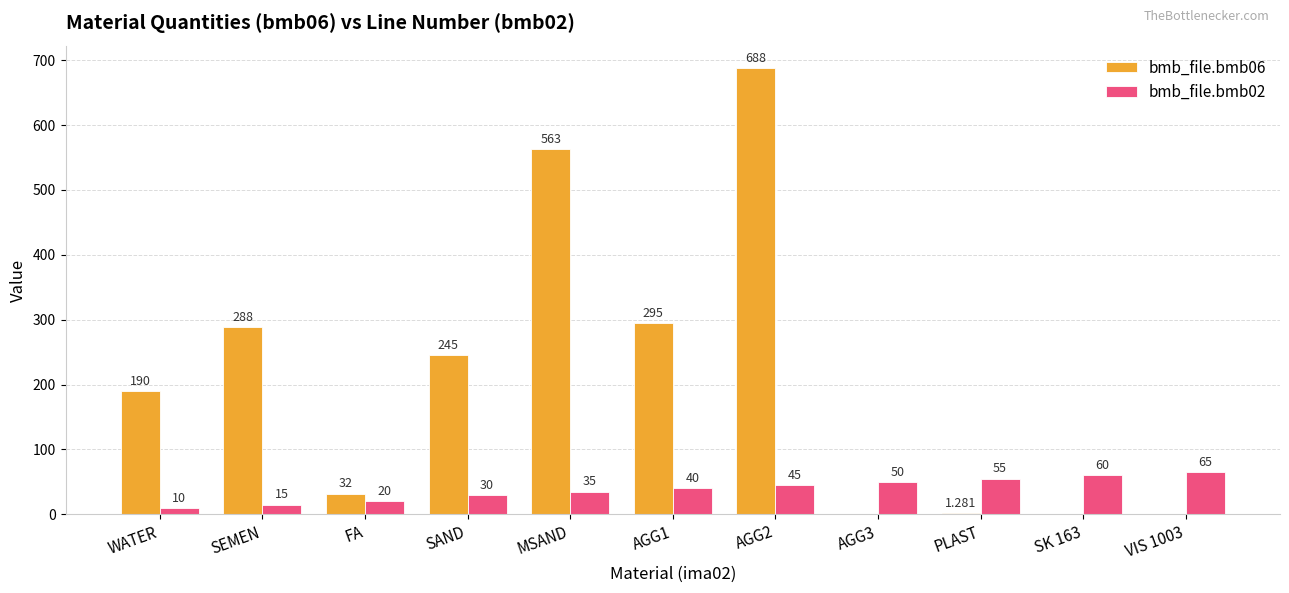

Is the value of bmb_file.bmb02 at AGG2 greater than the value of bmb_file.bmb06 at AGG1?

No